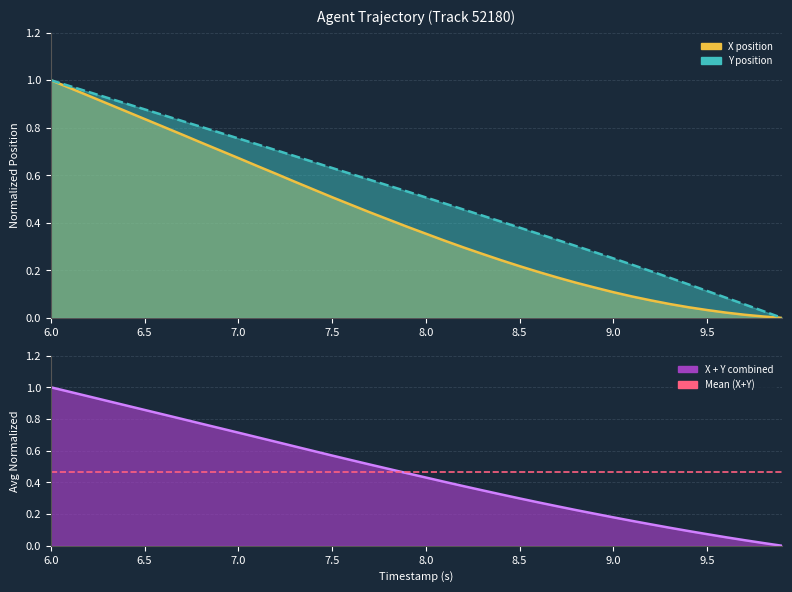

List the series in order of their overall mean, lowest first.

X, Y